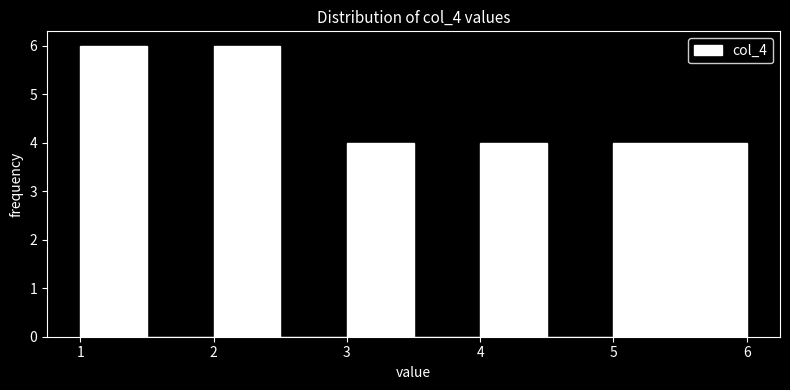

Reading left to right, transcribe this chart: for each bar, give the range it covers on the x-axis and its height. The values are not printed on the chart, so give them approximately, as read against the axis.

1.0 to 1.5: 6
1.5 to 2.0: 0
2.0 to 2.5: 6
2.5 to 3.0: 0
3.0 to 3.5: 4
3.5 to 4.0: 0
4.0 to 4.5: 4
4.5 to 5.0: 0
5.0 to 5.5: 4
5.5 to 6.0: 4